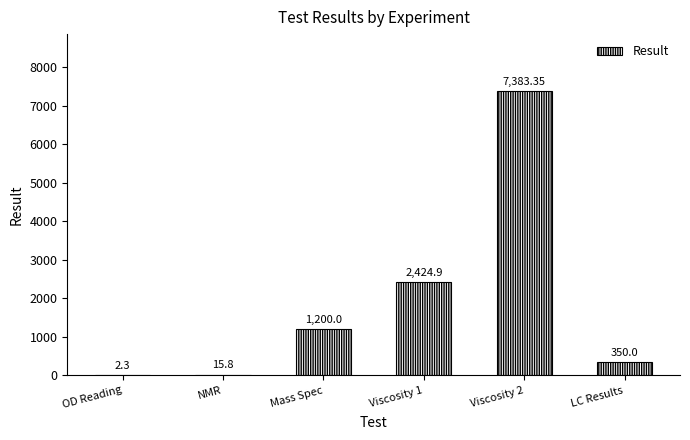

What is the average value?

1896.1